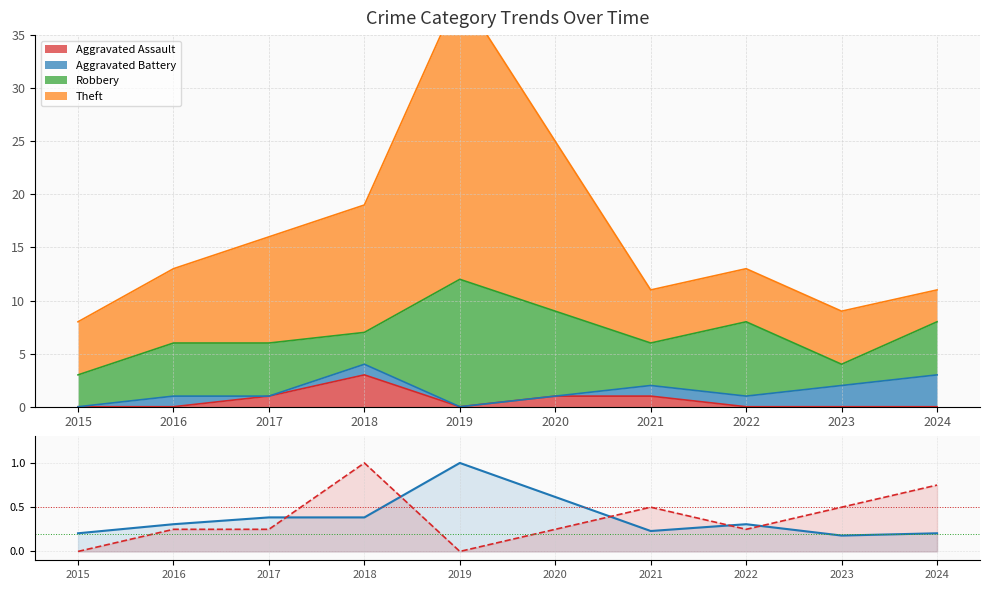

Is the value of Robbery+Theft line at 2017 greater than the value of Assault+Battery line at 2018?

No